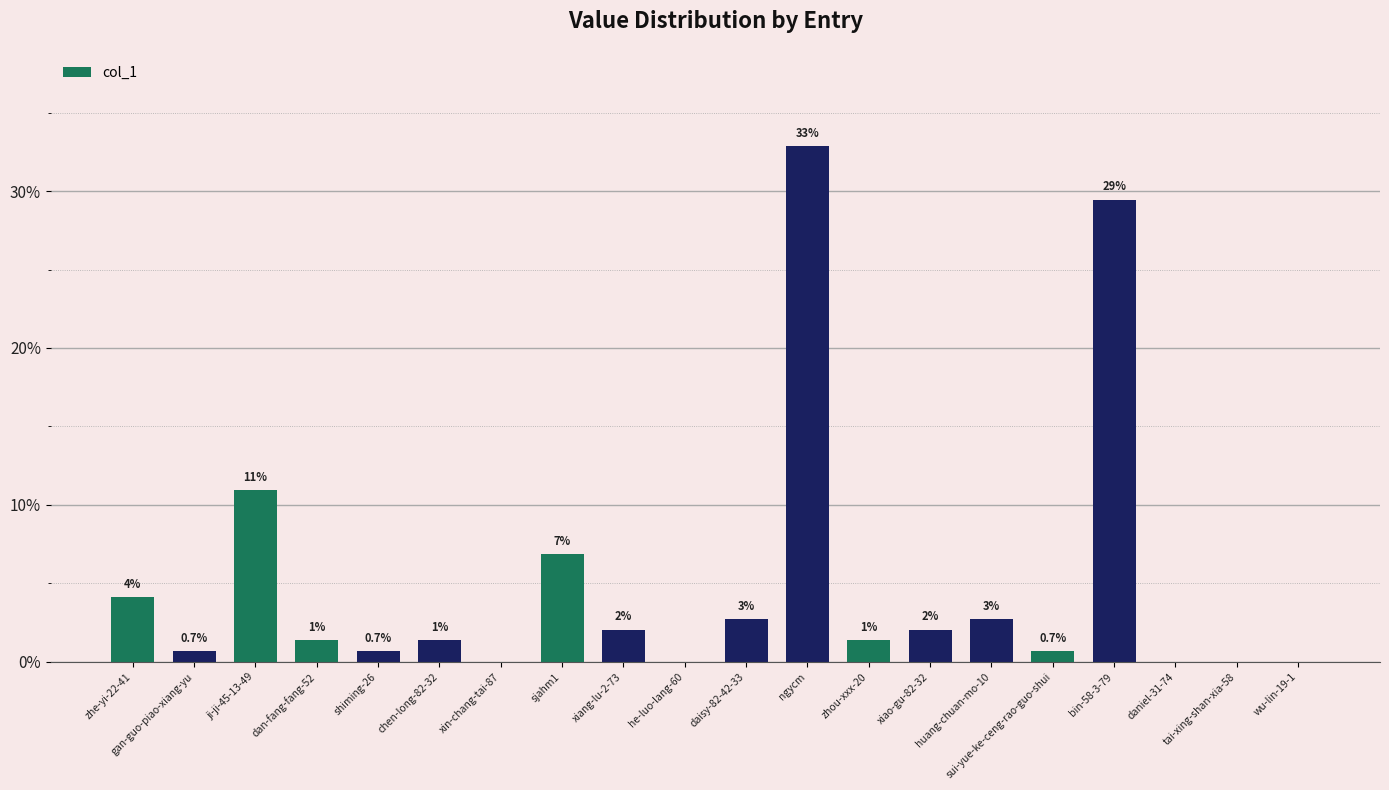

The value at xiang-lu-2-73 is 2.1. True or false?

True